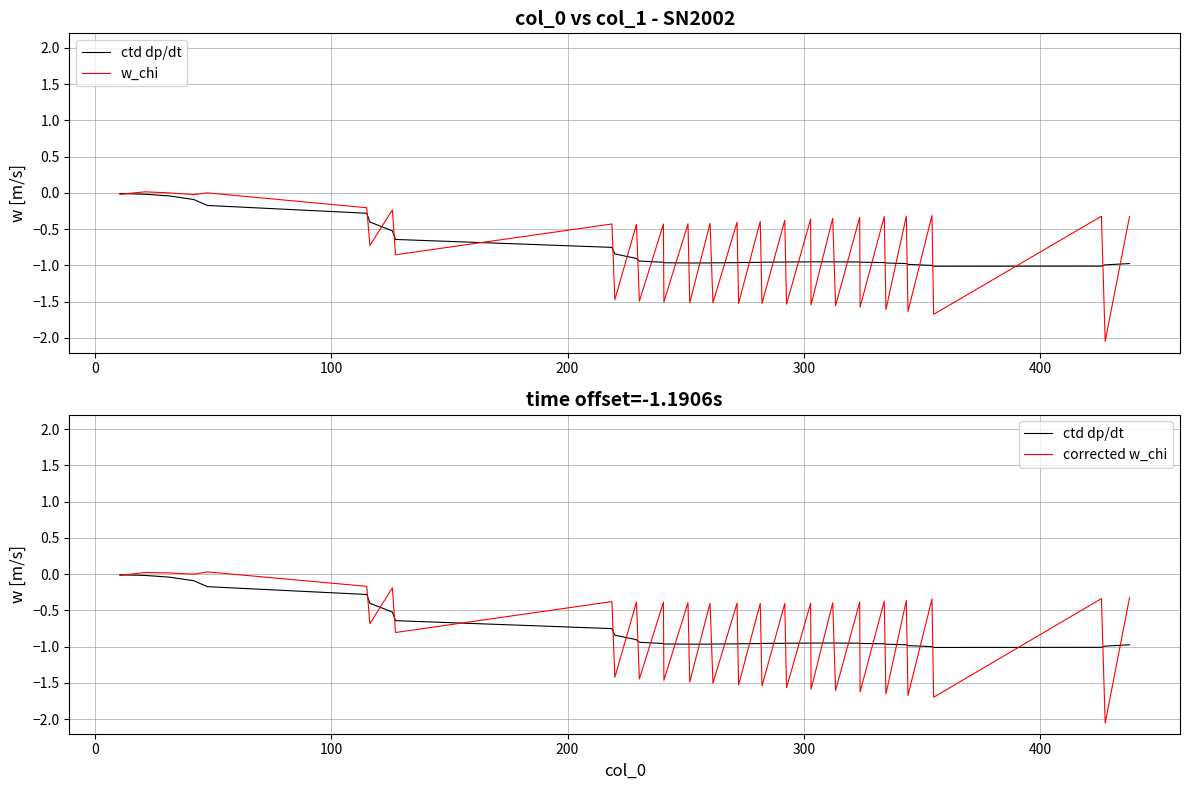

Reading left to right, extract all data points from this chart.

ctd dp/dt: -0.0	-0.0	-0.0	-0.1	-0.2	-0.3	-0.4	-0.5	-0.6	-0.8	-0.8	-0.9	-0.9	-1.0	-1.0	-1.0	-1.0	-1.0	-1.0	-1.0	-1.0	-1.0	-1.0	-1.0	-1.0	-1.0	-1.0	-0.9	-1.0	-1.0	-1.0	-1.0	-1.0	-1.0	-1.0	-1.0	-1.0	-1.0	-1.0	-1.0
w_chi: -0.0	0.0	0.0	-0.0	0.0	-0.2	-0.7	-0.2	-0.9	-0.4	-1.5	-0.4	-1.5	-0.4	-1.5	-0.4	-1.5	-0.4	-1.5	-0.4	-1.5	-0.4	-1.5	-0.4	-1.5	-0.4	-1.5	-0.3	-1.6	-0.3	-1.6	-0.3	-1.6	-0.3	-1.6	-0.3	-1.7	-0.3	-2.0	-0.3
corrected w_chi: -0.0	0.0	0.0	-0.0	0.0	-0.2	-0.7	-0.2	-0.8	-0.4	-1.4	-0.4	-1.4	-0.4	-1.5	-0.4	-1.5	-0.4	-1.5	-0.4	-1.5	-0.4	-1.5	-0.4	-1.6	-0.4	-1.6	-0.4	-1.6	-0.4	-1.6	-0.4	-1.7	-0.4	-1.7	-0.3	-1.7	-0.3	-2.1	-0.3